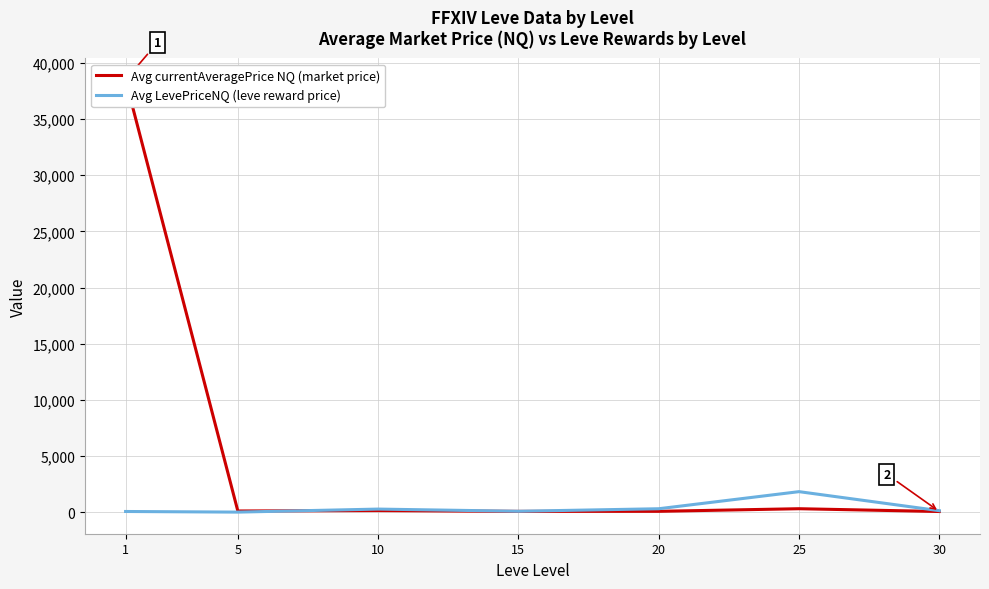

Does the chart have visible grid lines?

Yes